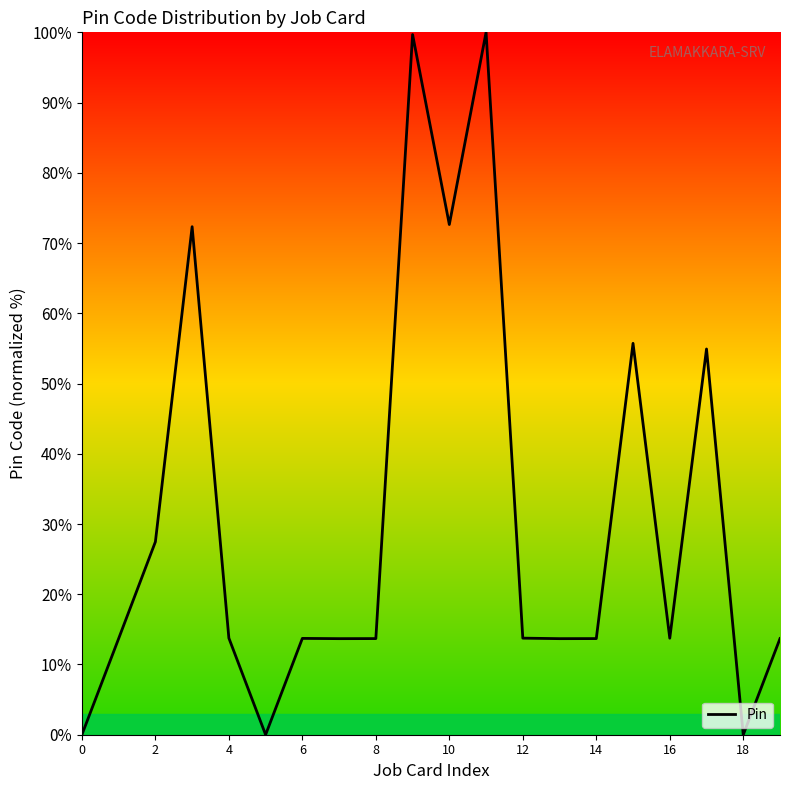

Count the number of data series in this chart.

1